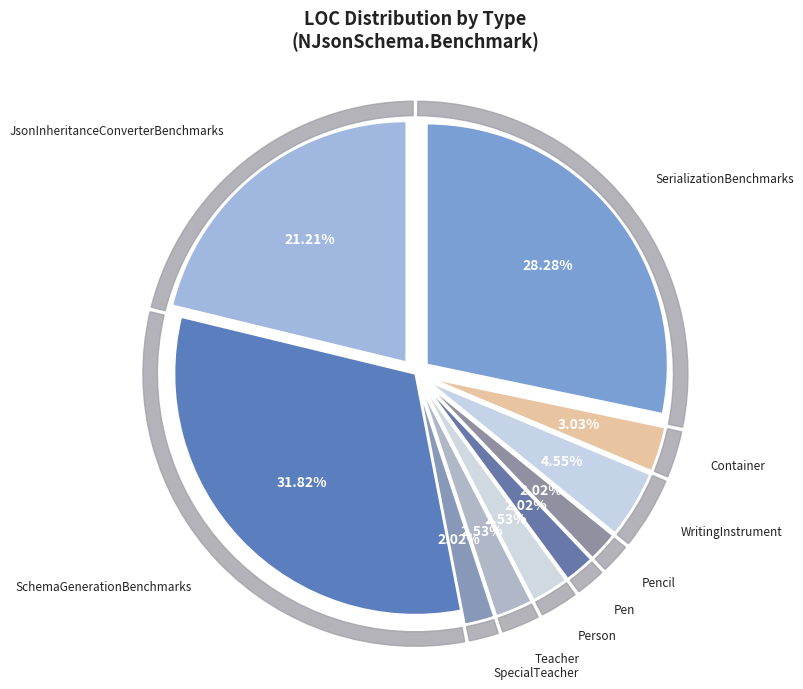

How many segments does this pie chart have?

10